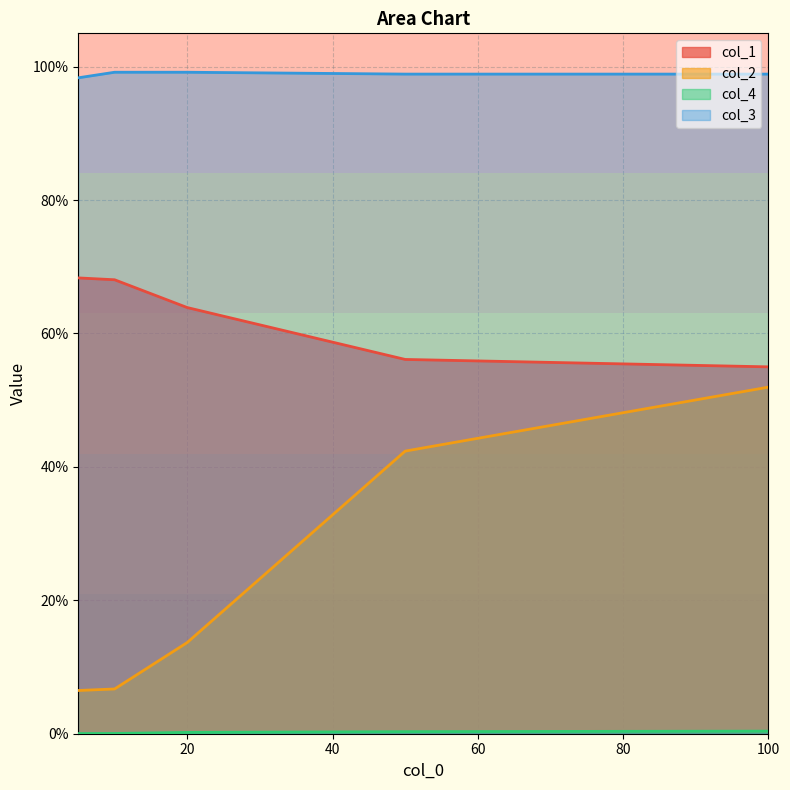

Reading right to left, extract all data points from this chart.

col_1: 0.6	0.6	0.6	0.7	0.7
col_2: 0.5	0.4	0.1	0.1	0.1
col_4: 0.0	0.0	0.0	0.0	0.0
col_3: 1.0	1.0	1.0	1.0	1.0